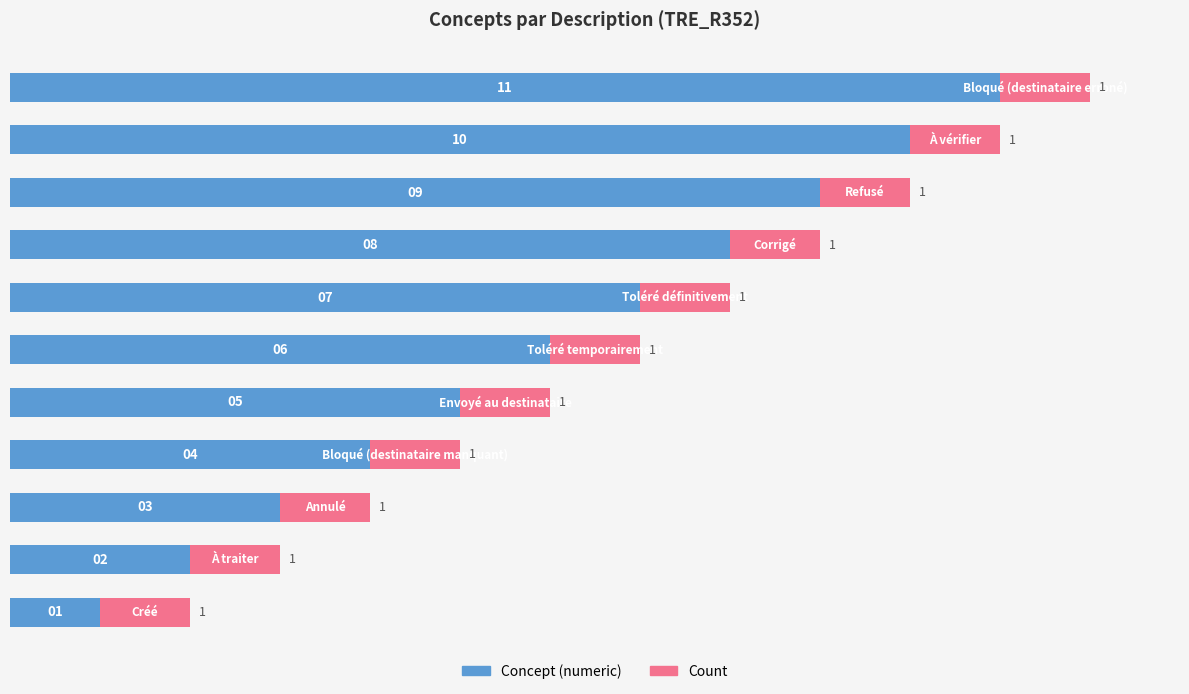

What is the maximum value for Concept (numeric)?

11